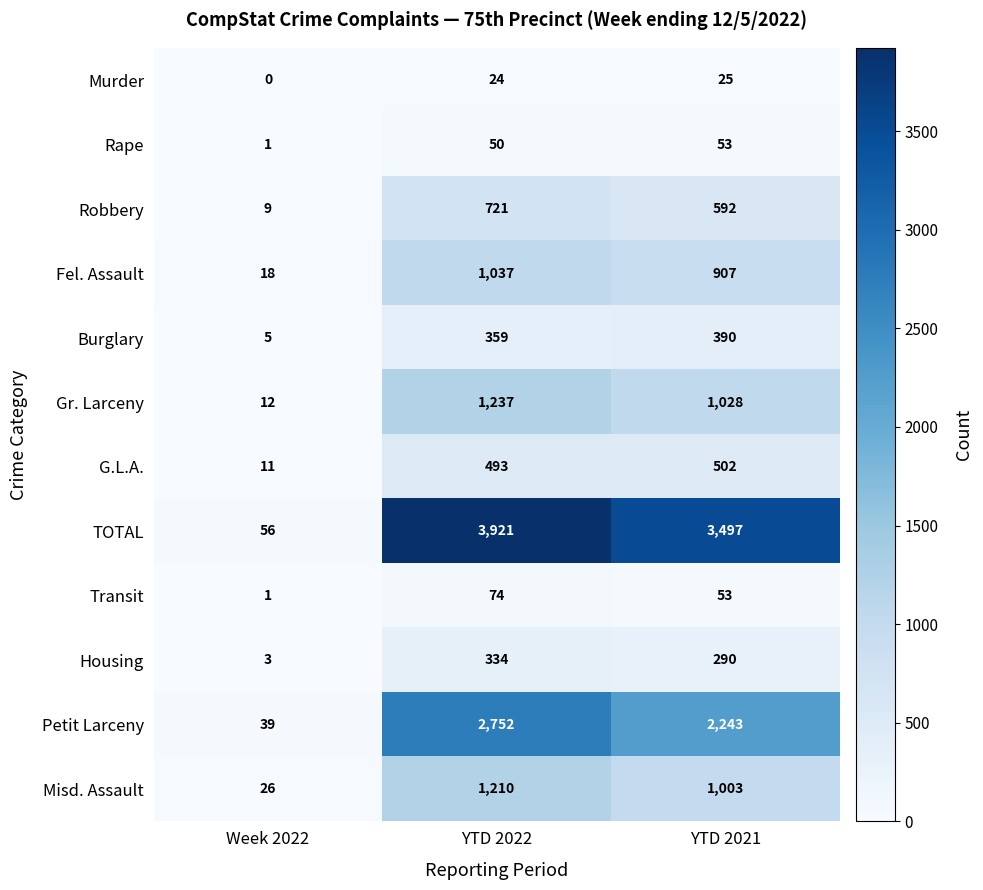

Count the number of data series in this chart.

12